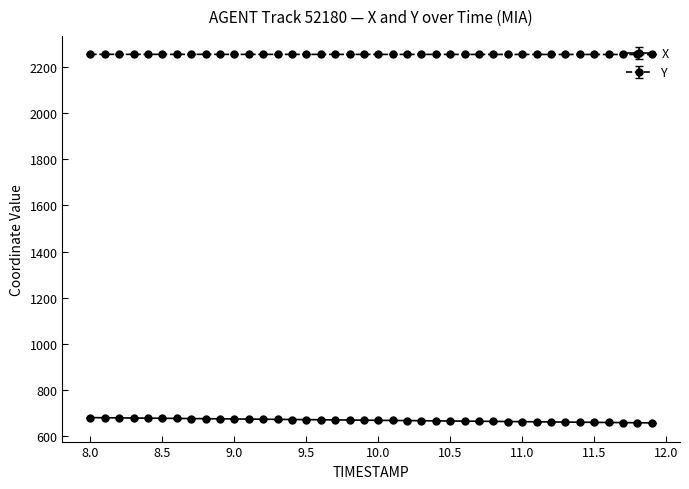

True or false: Y and X intersect in this chart.

False